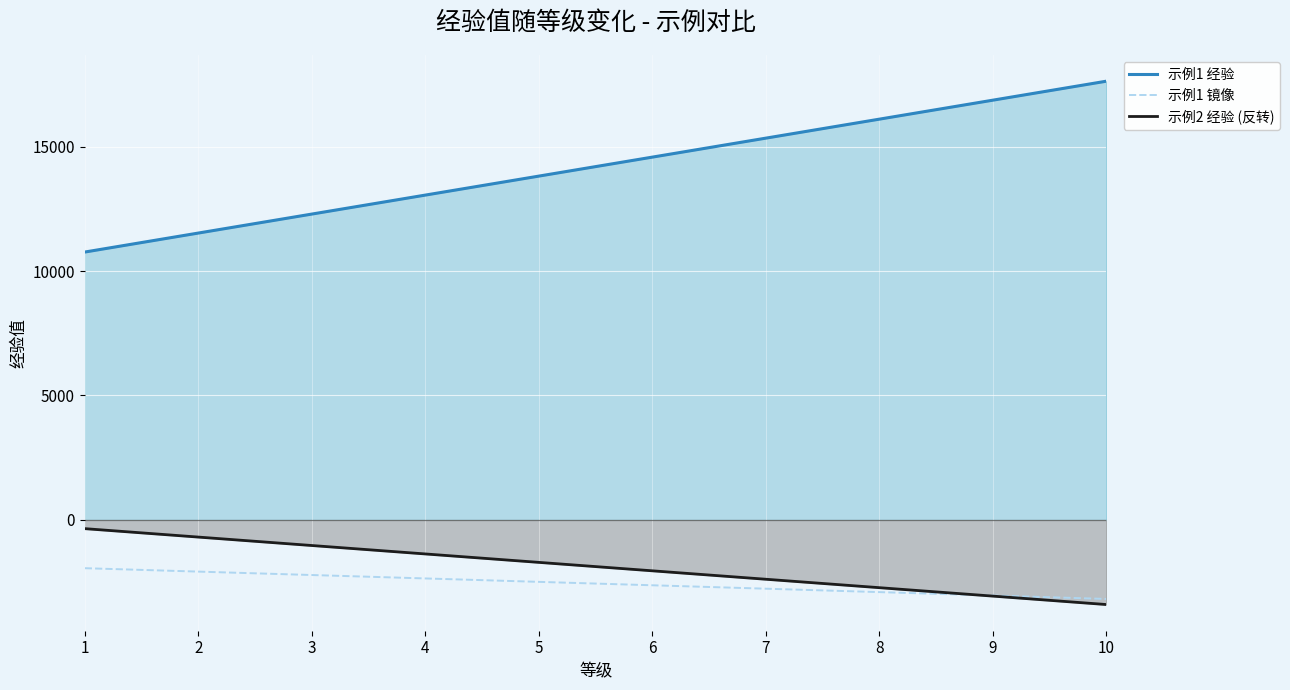

What is the sum of all 示例1 镜像 values?

-25550.8